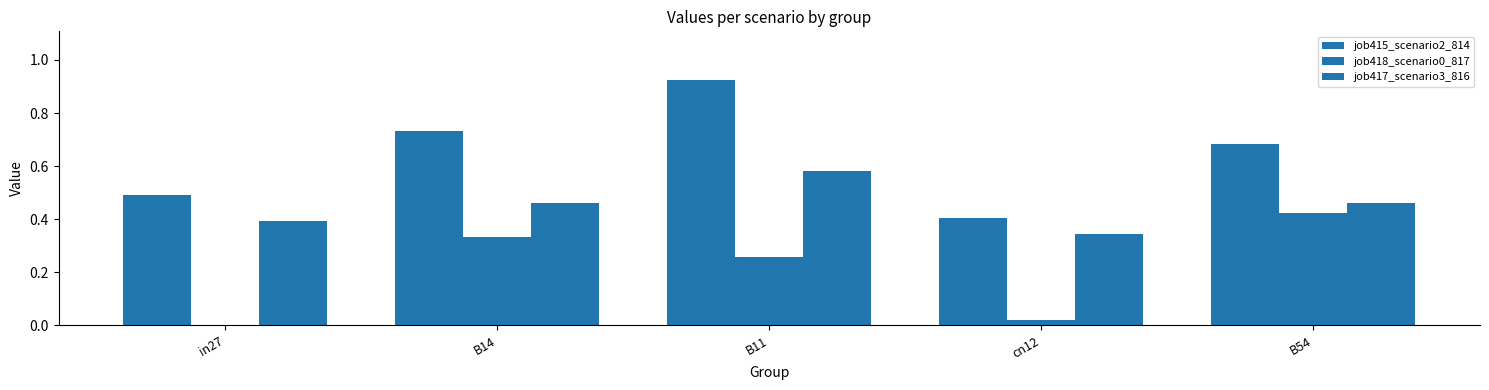

How many data points does each series have?

5